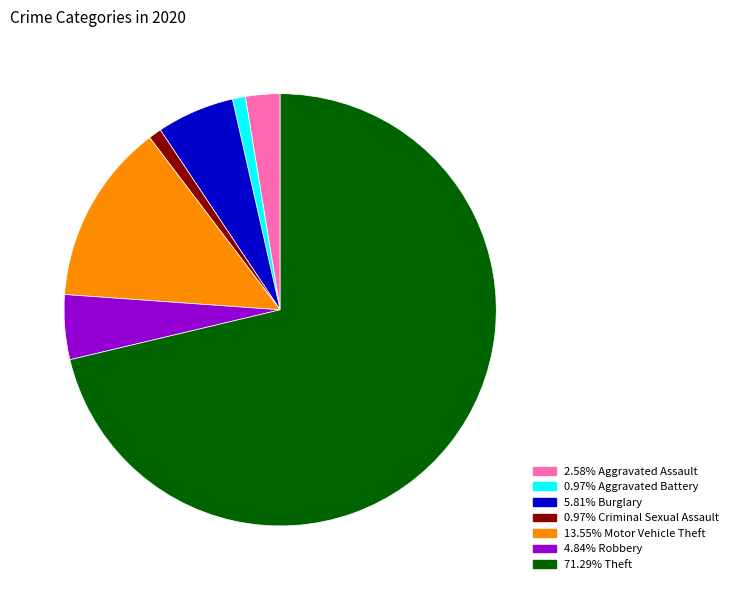

Does any single category account for the majority?

Yes